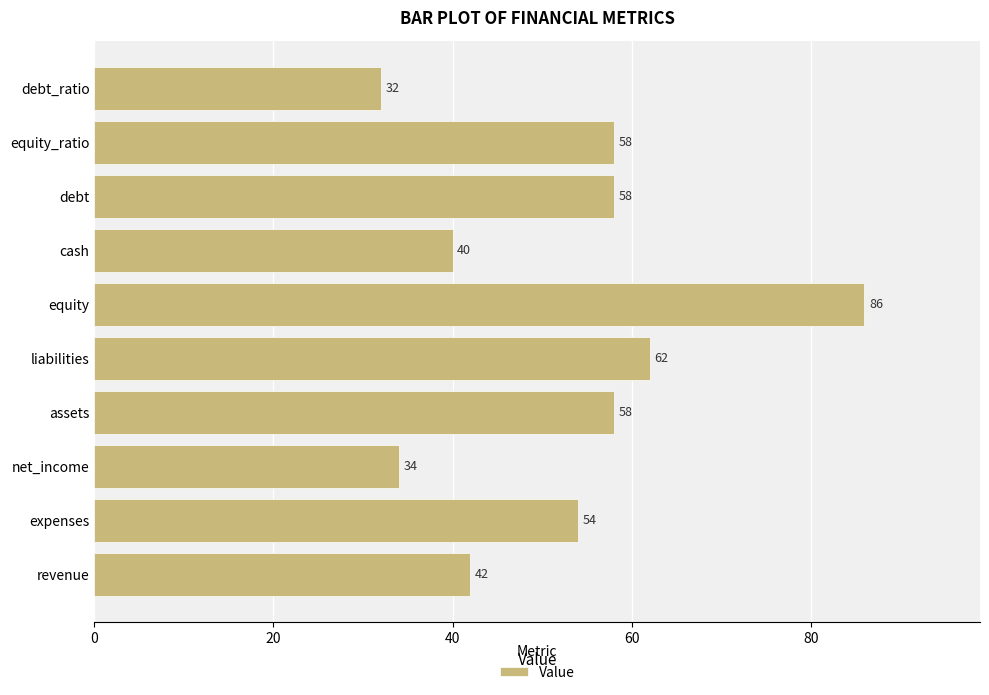

Which category has the highest value across all series?

equity